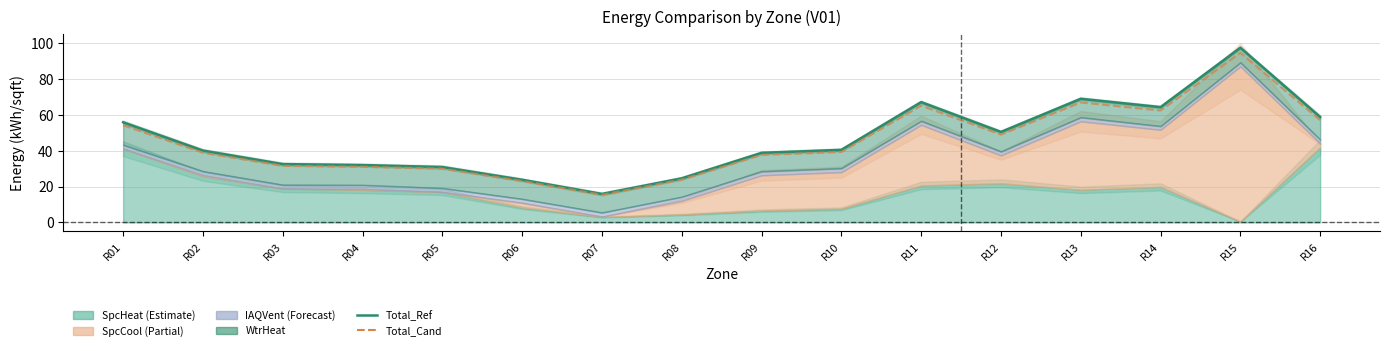

What is the value of the Total_Cand point at the 12th from the left?

49.0